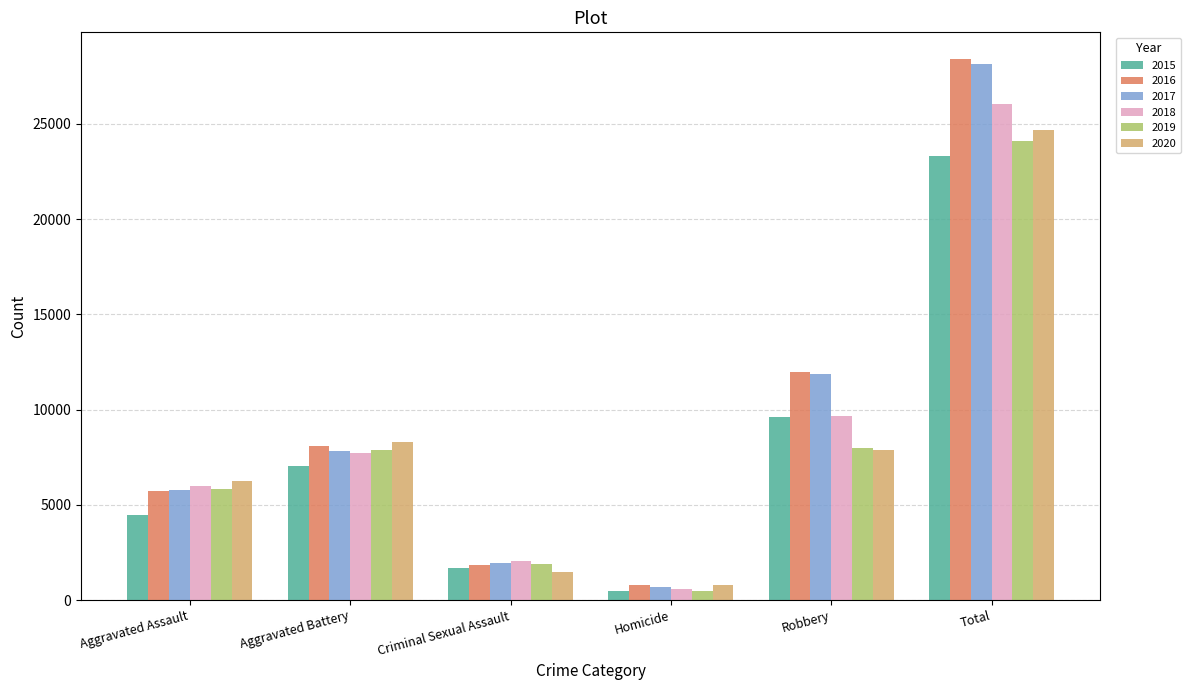

What value does the 2016 series have at Aggravated Assault, to the nearest 50?

5700